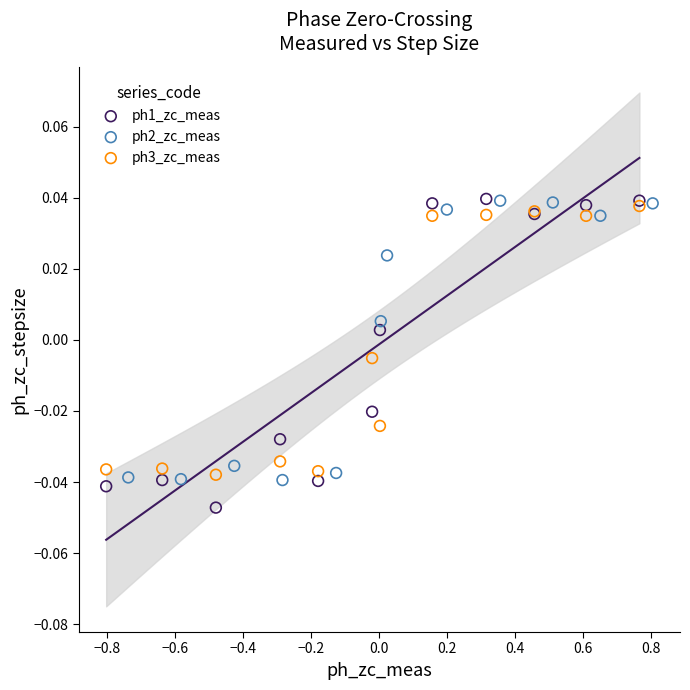

Which series has the widest spread of Y values?

ph1_zc_meas